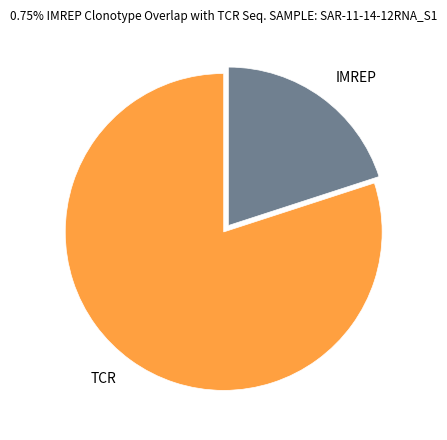

Approximately how many times larger is the value at TCR compared to IMREP?

4.0